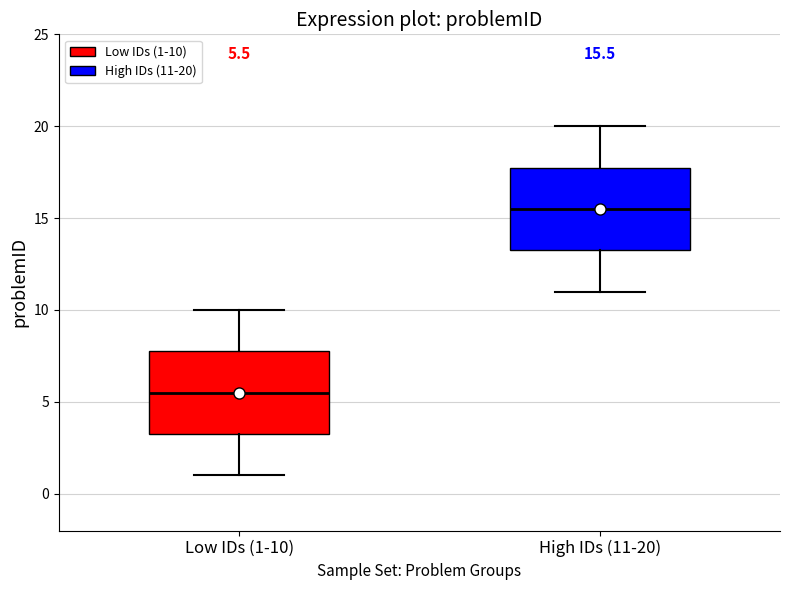

Which box has the highest median line?

High IDs (11-20)